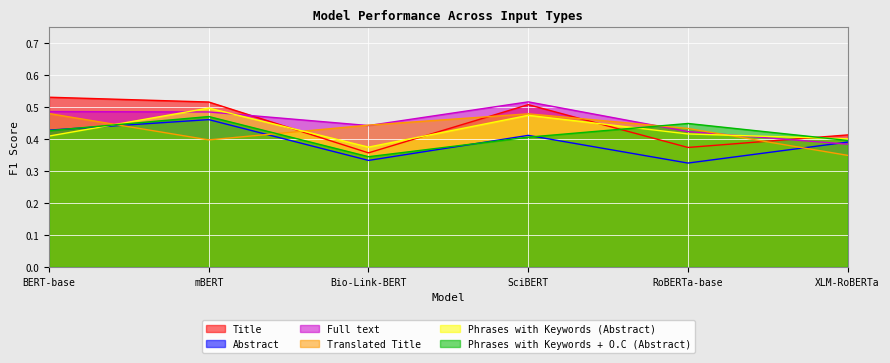

What is the sum of all Translated Title values?

2.6